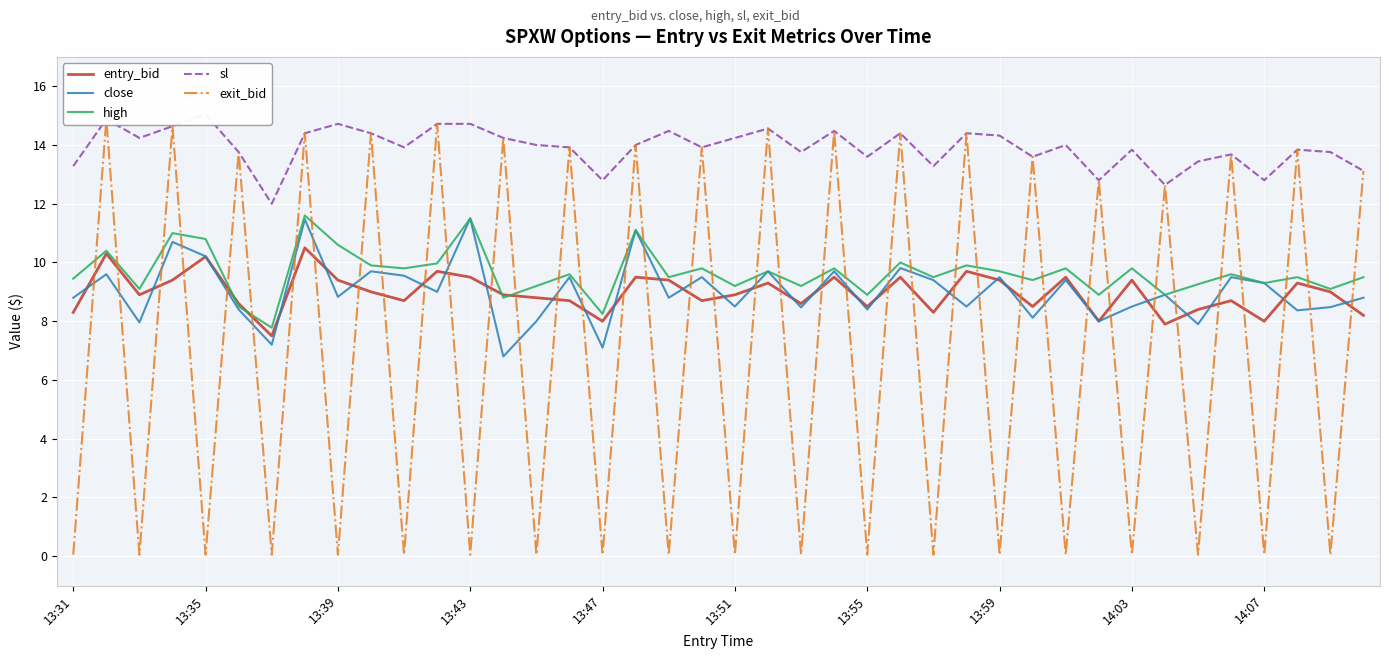

How many values in the entry_bid series are below 8?

2